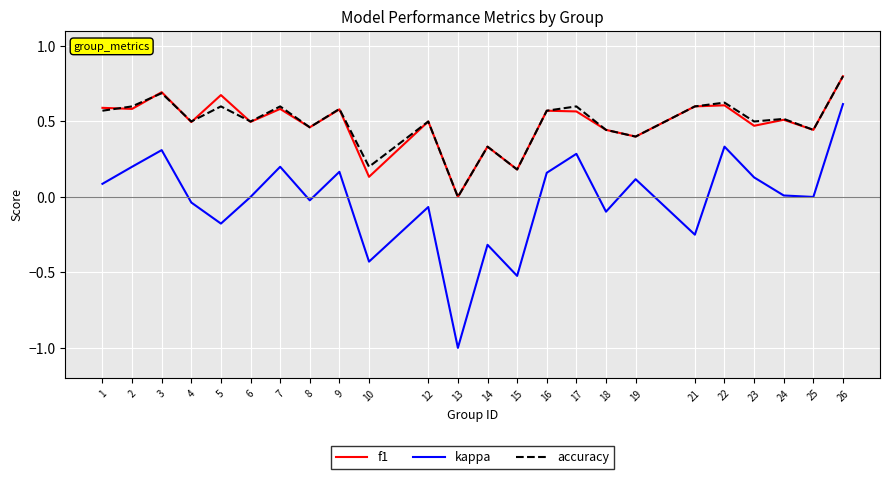

Between 10 and 12, which series saw the biggest shift?

f1